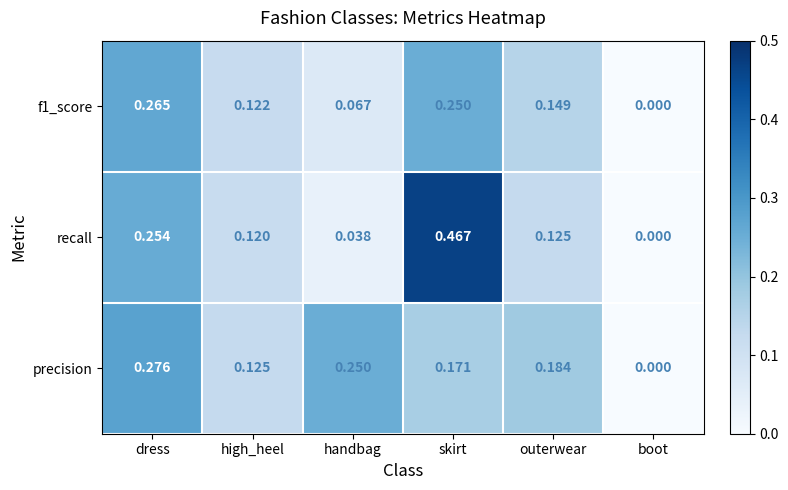

Which series has the largest total across all categories?

precision